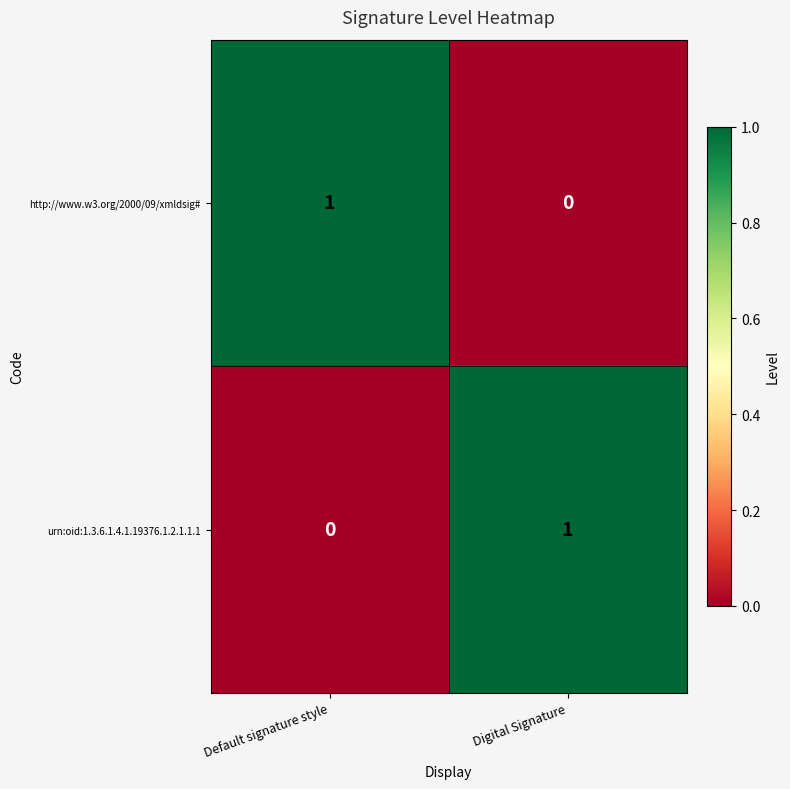

Is the value of http://www.w3.org/2000/09/xmldsig# at Default signature style greater than the value of urn:oid:1.3.6.1.4.1.19376.1.2.1.1.1 at Default signature style?

Yes